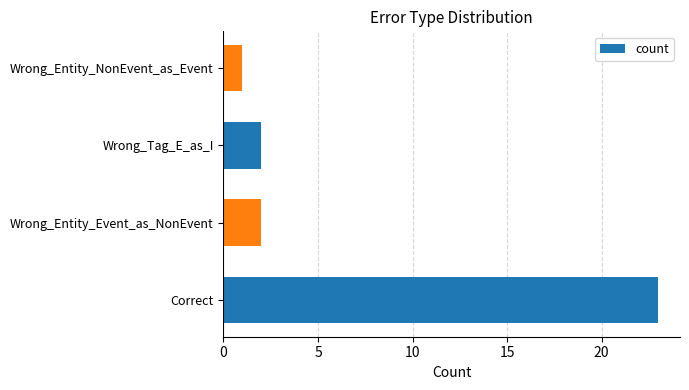

How many data points does each series have?

4